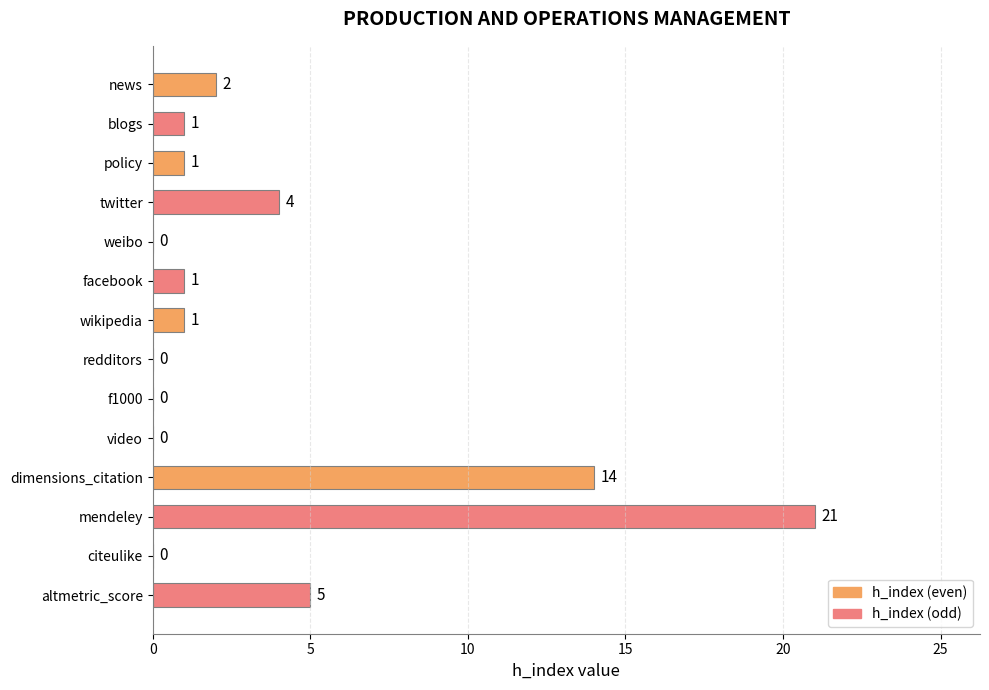

The chart shows a value of 4 at twitter. True or false?

True